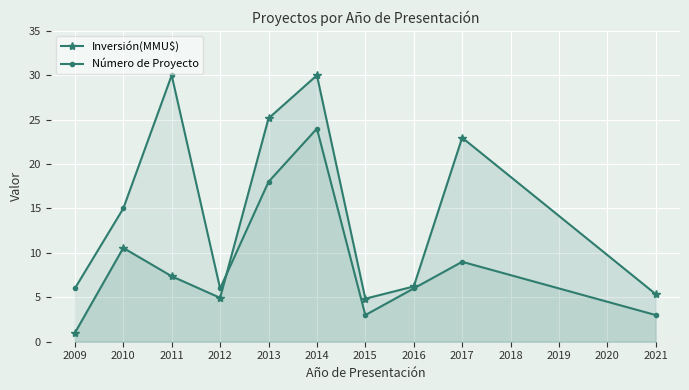

How many lines are shown in the chart?

2